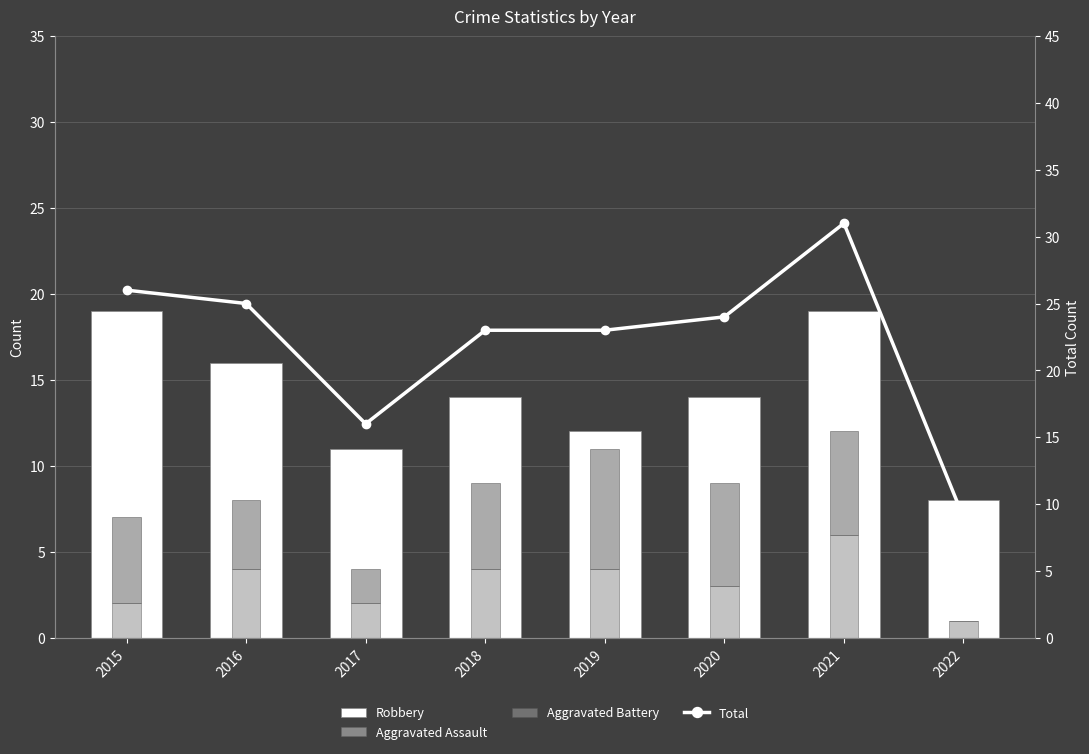

What is the difference between the highest and lowest values at 2019?

19